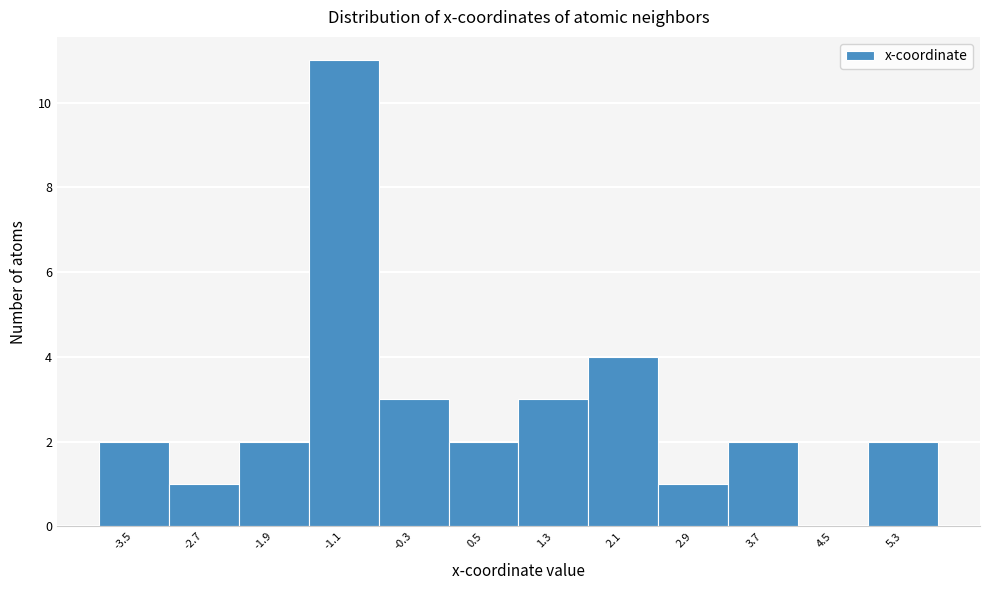

Which range on the x-axis has the tallest bar?

-1.5 to -0.7